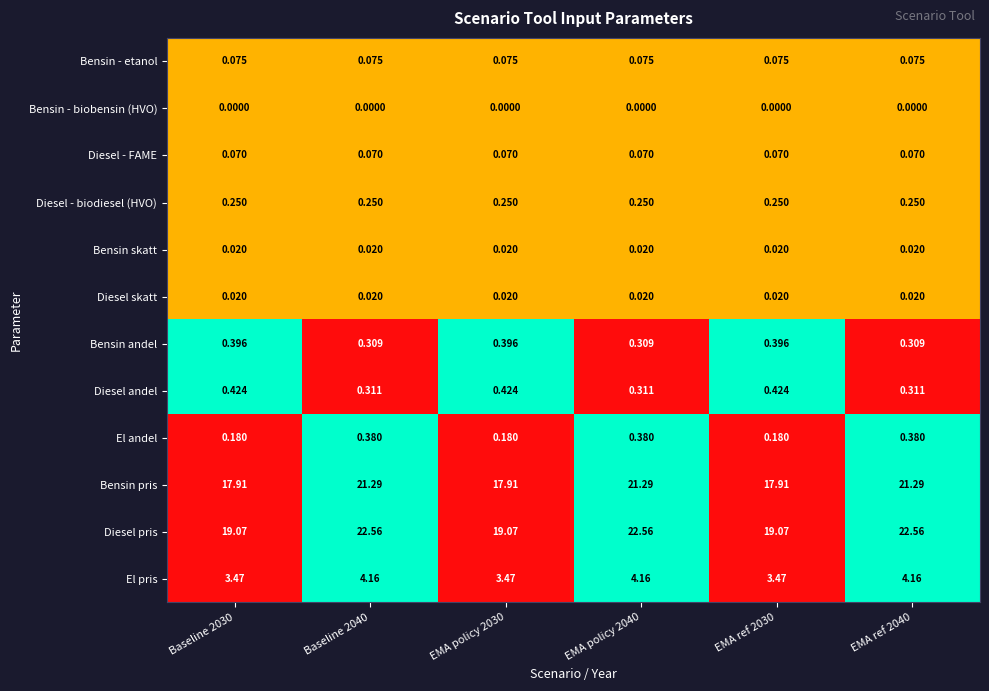

Is the value of Diesel - FAME at Baseline 2040 greater than the value of Diesel andel at EMA policy 2040?

No